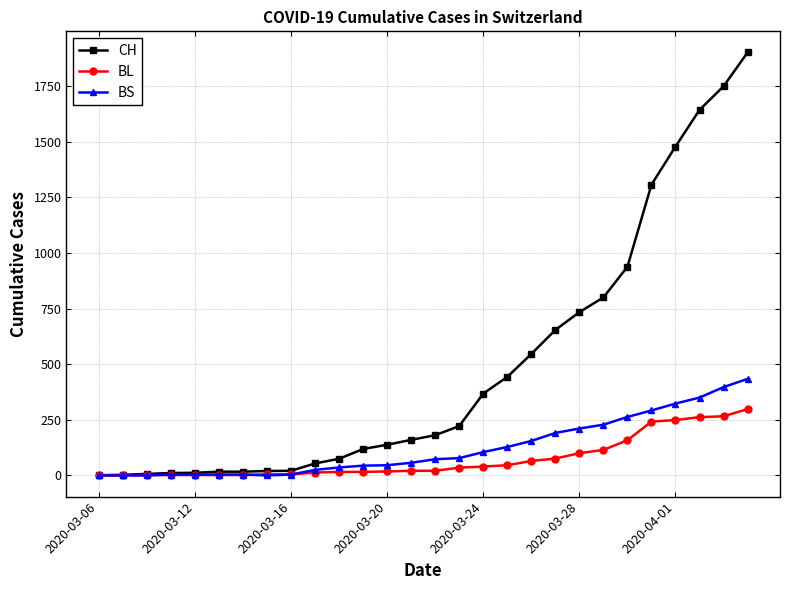

Which series has the largest total across all categories?

CH